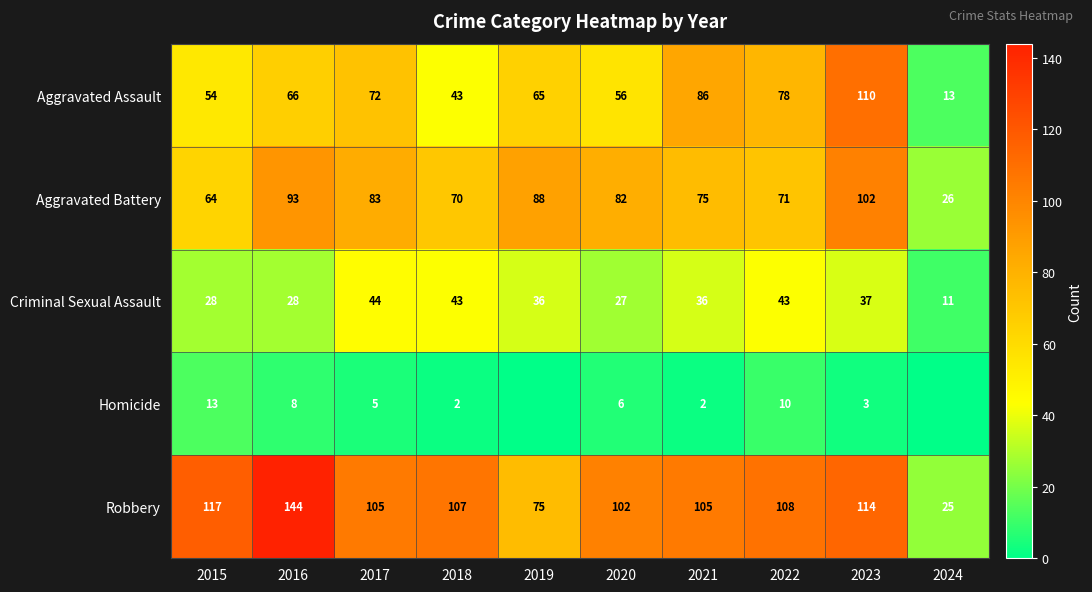

At 2017, list the series in order from largest to smallest.

Robbery, Aggravated Battery, Aggravated Assault, Criminal Sexual Assault, Homicide